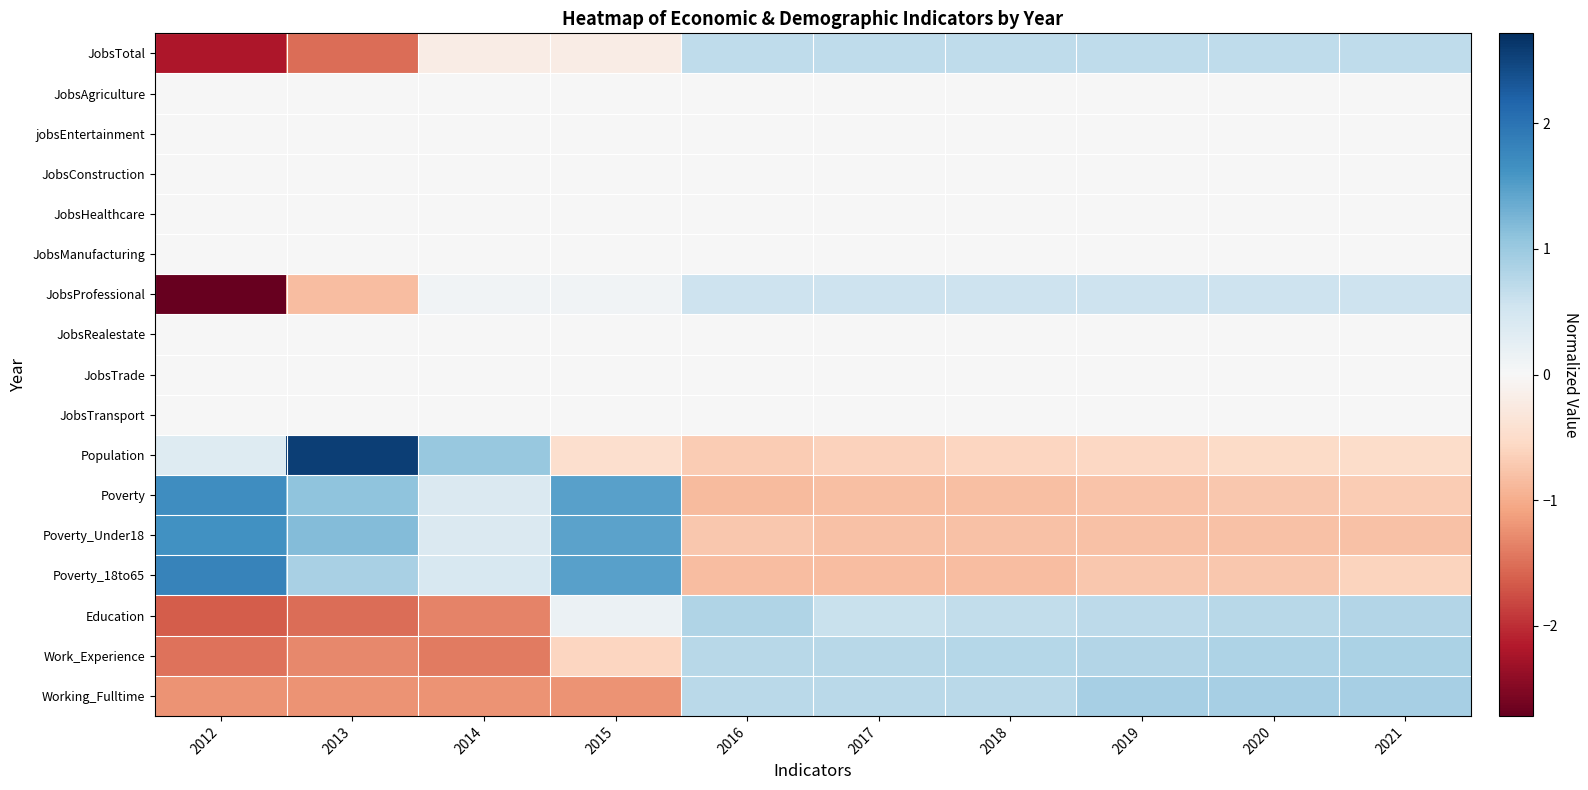

What is the total value across all series at 2018?

0.4